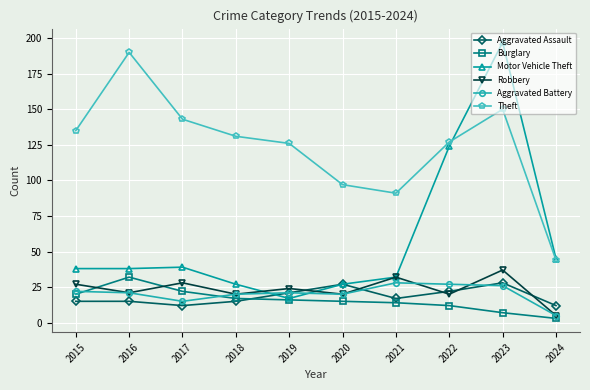

Which series has the widest spread of values?

Motor Vehicle Theft